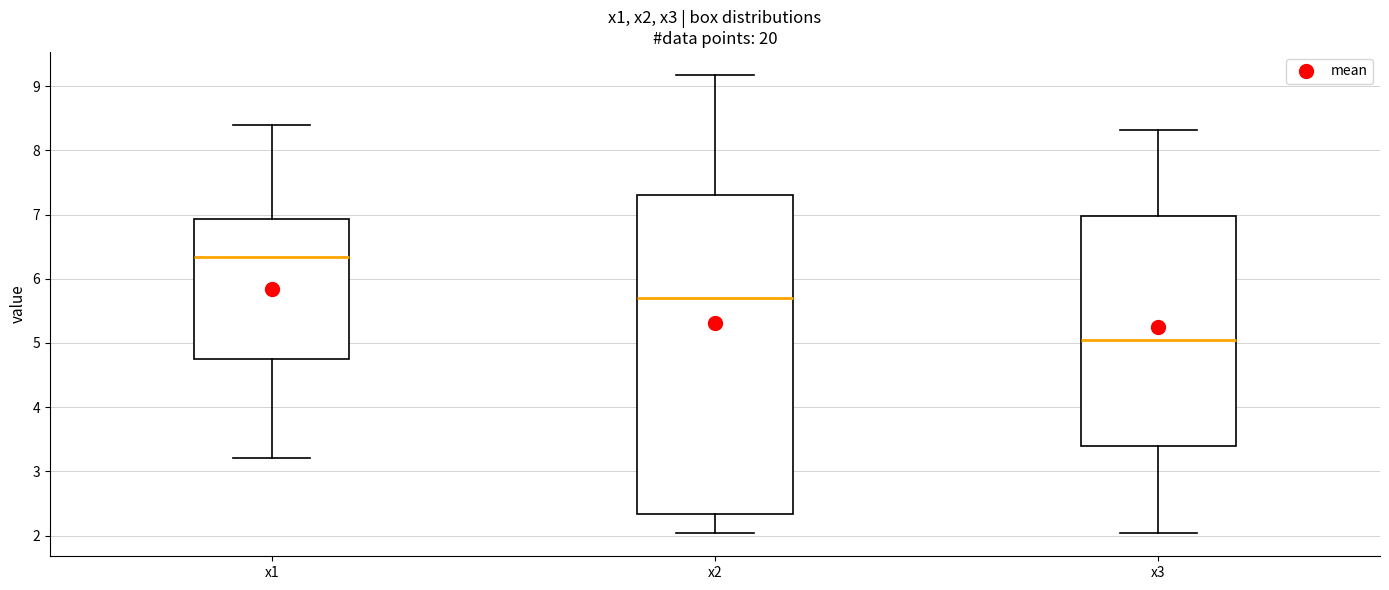

Where is the upper edge of the box for x1 on the y-axis? The values are not printed on the chart, so give them approximately, as read against the axis.

6.9